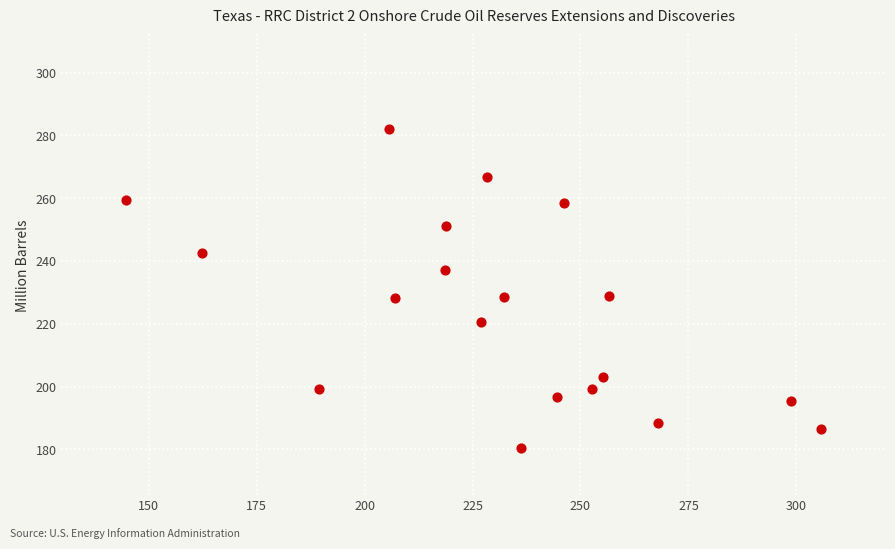

What is the range of X values (max minus min)?

160.9